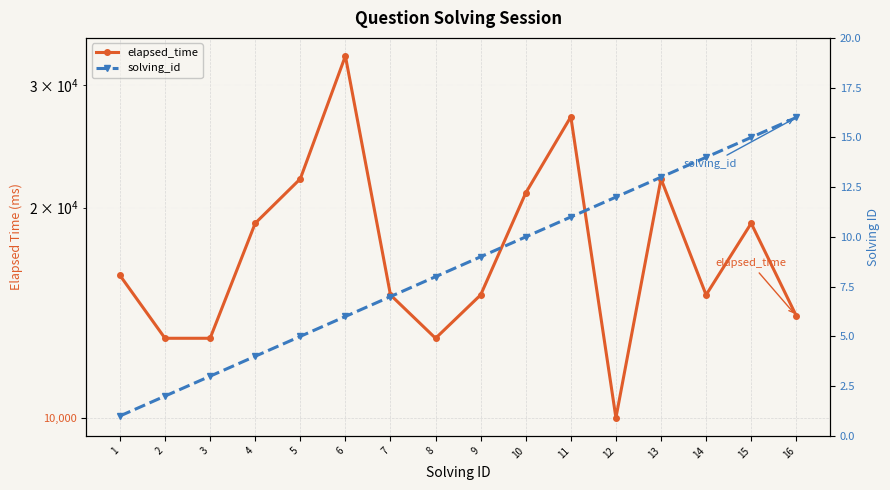

What value does the solving_id series have at 5, to the nearest 5?

5